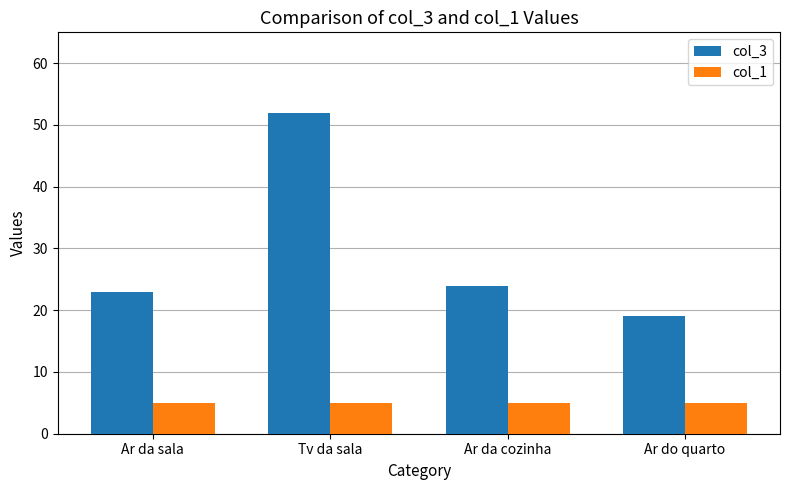

Reading right to left, extract all data points from this chart.

col_3: 19	24	52	23
col_1: 5	5	5	5